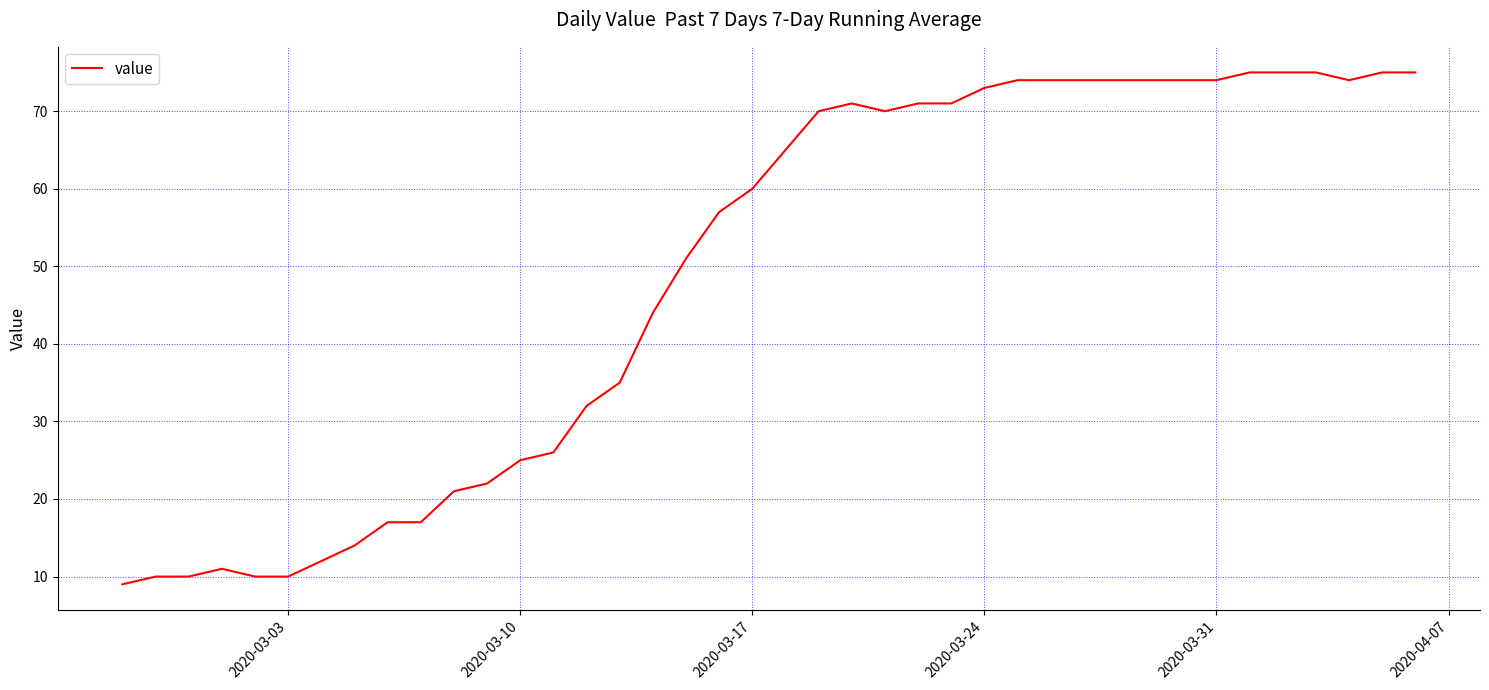

What is the difference between the maximum and minimum values?

66